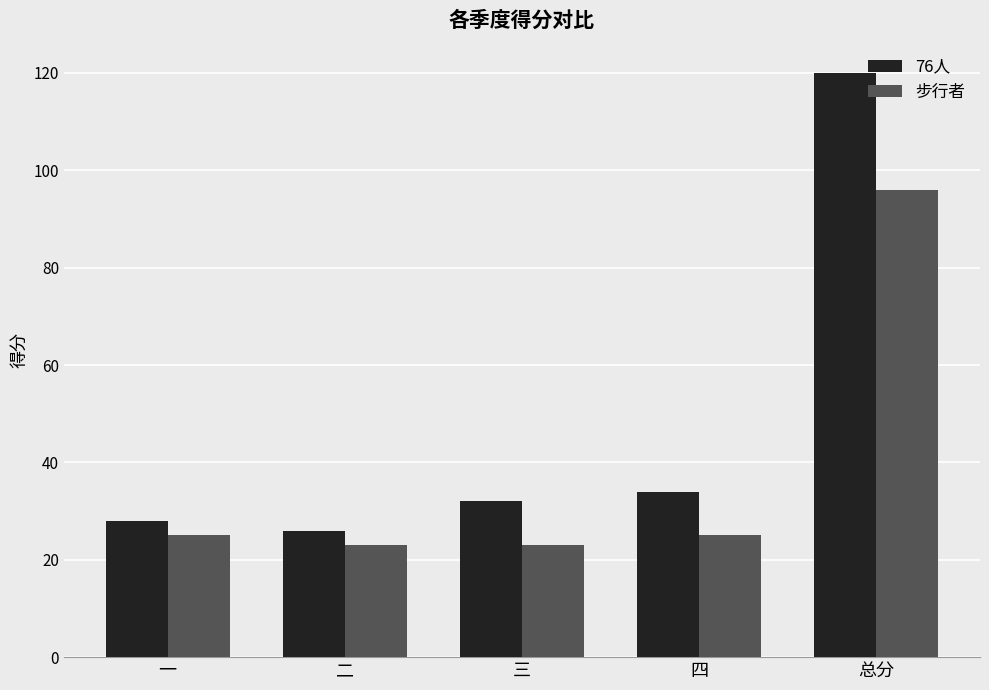

Is the value of 76人 at 总分 greater than the value of 步行者 at 总分?

Yes